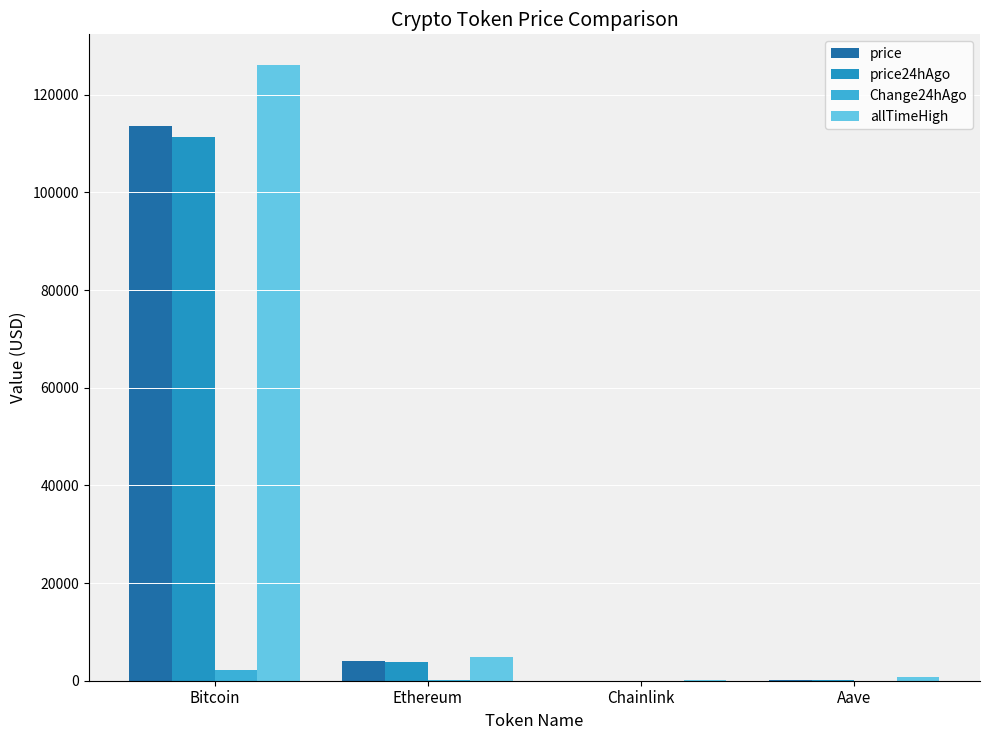

What is the sum of all allTimeHigh values?

131740.4